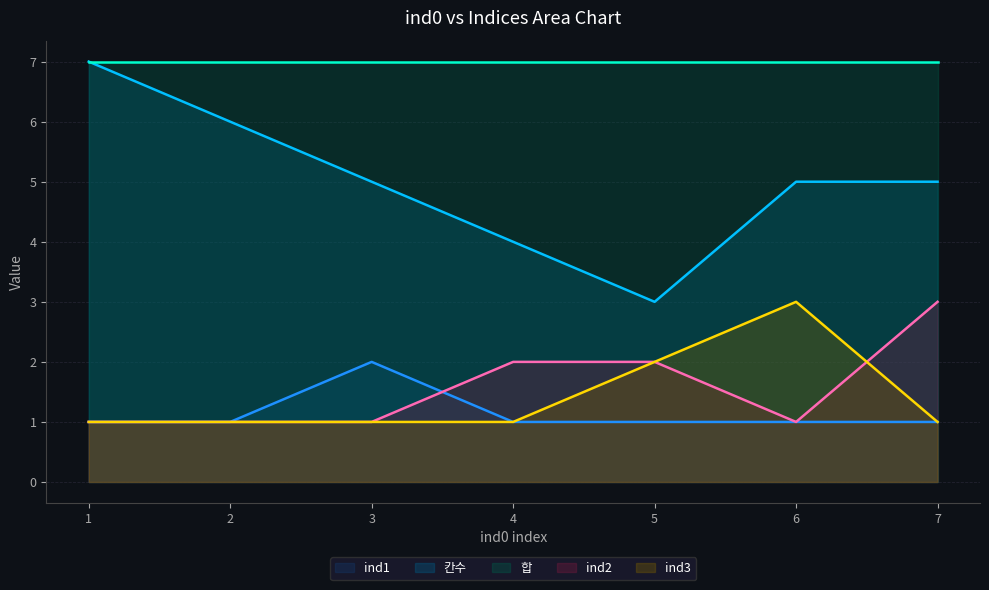

Count the number of data series in this chart.

5